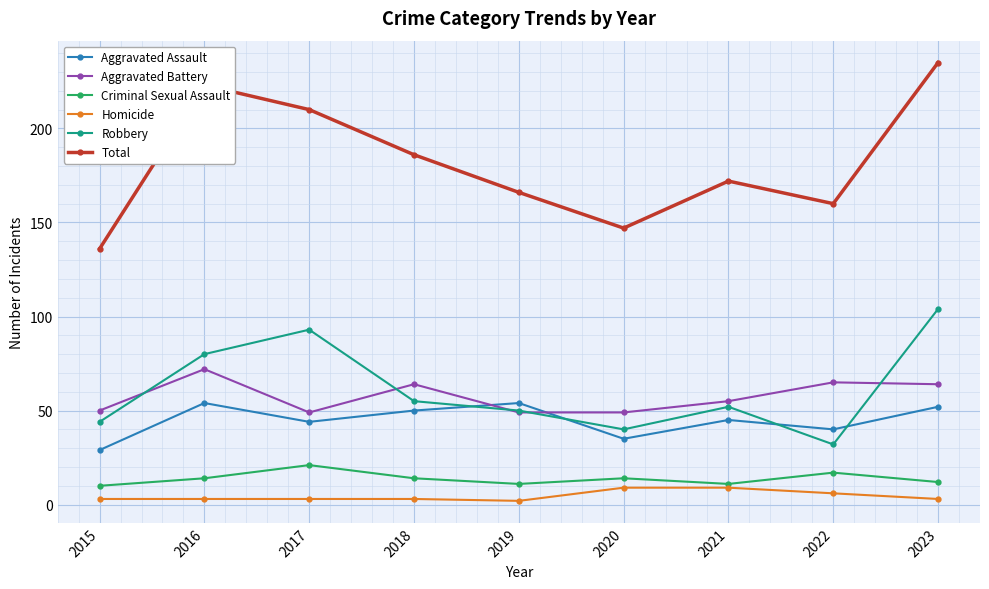

Which series changed the most between 2015 and 2016?

Total